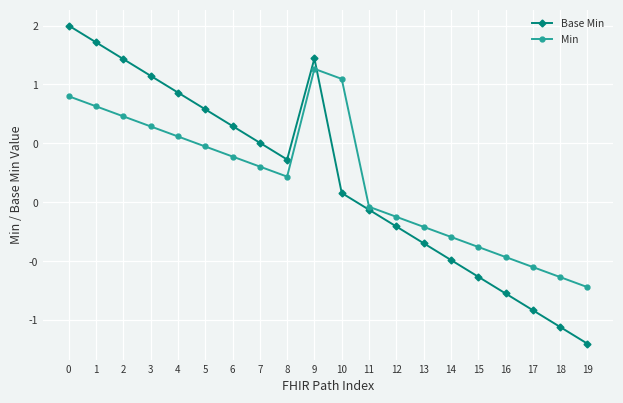

Which series changed the most between 17 and 19?

Base Min